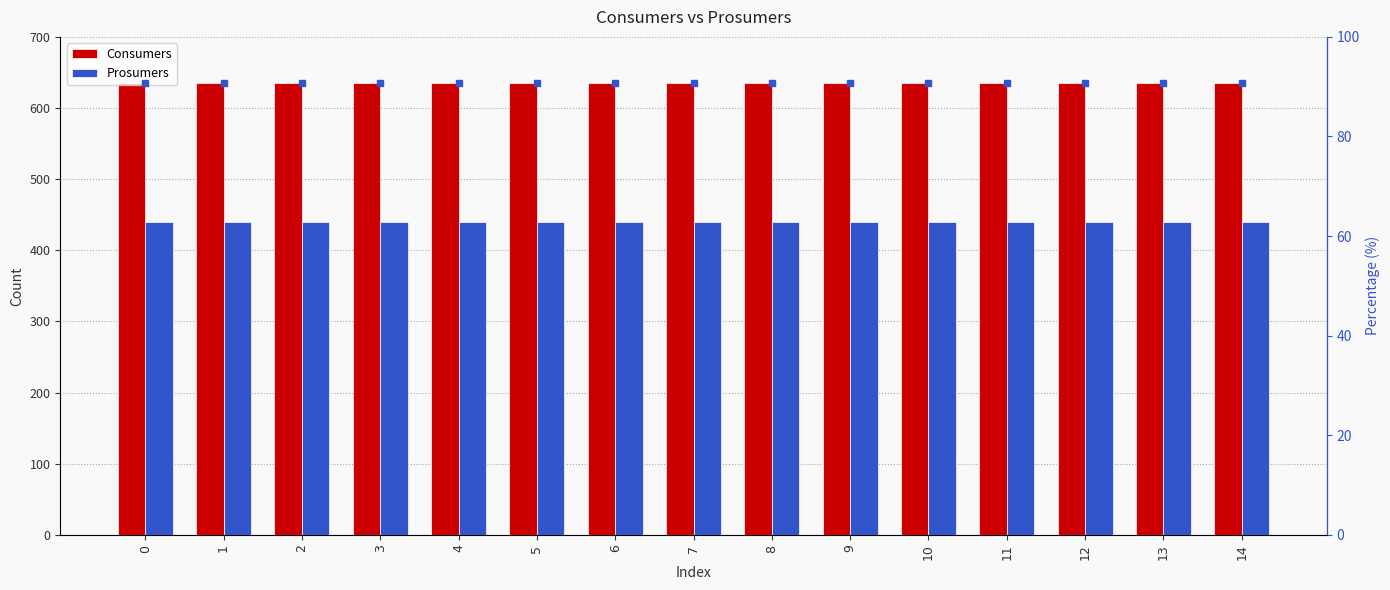

How many groups of bars are there?

15